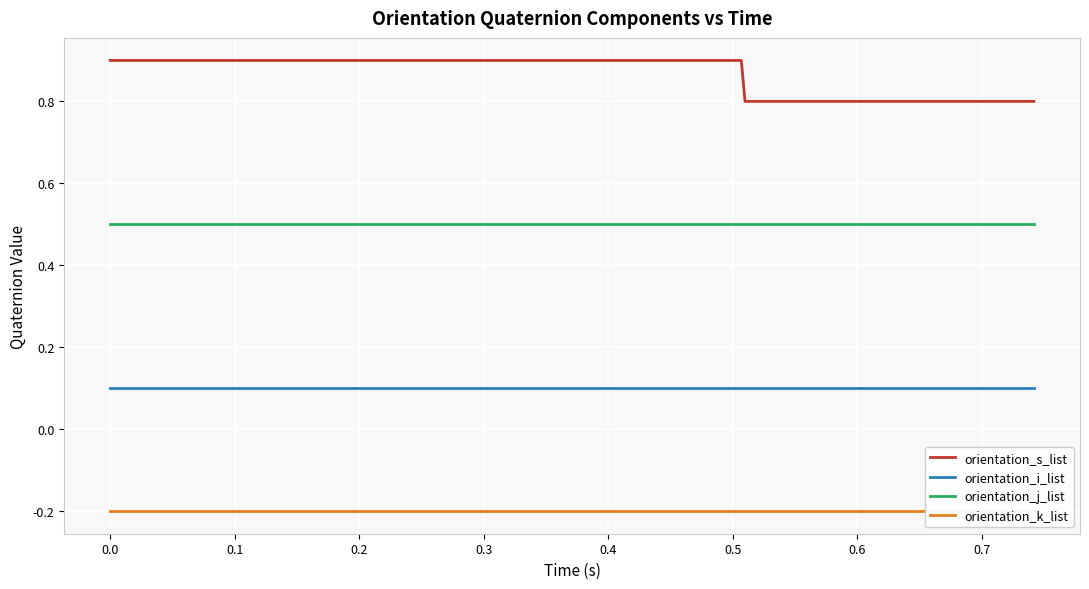

What is the lowest value of the orientation_s_list series?

0.8